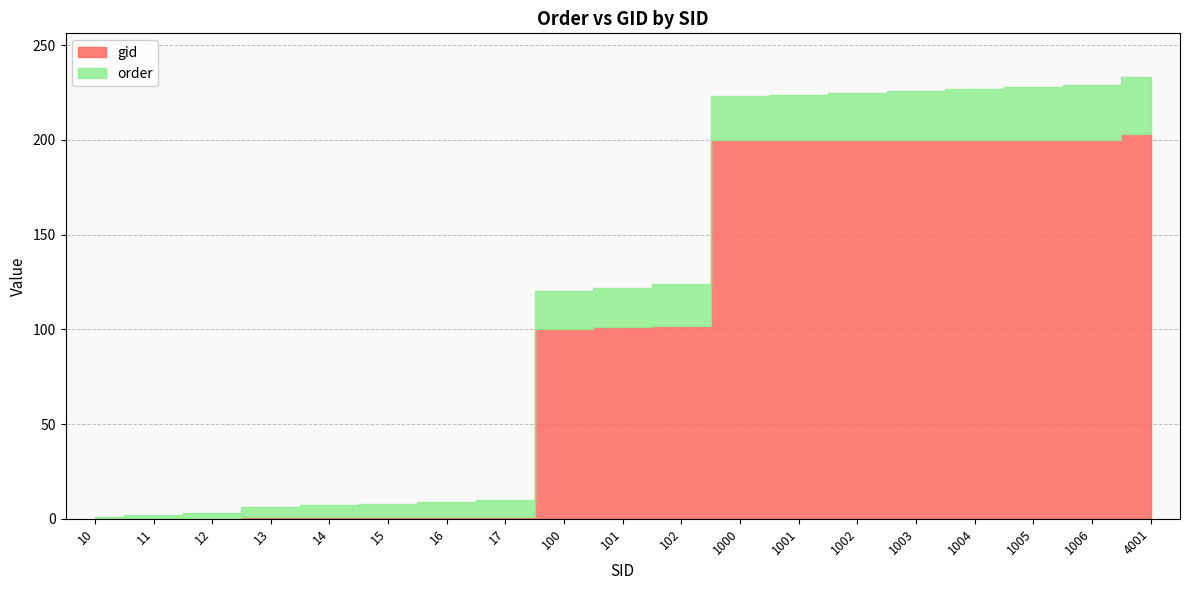

What are all the series names shown in the legend?

order, gid